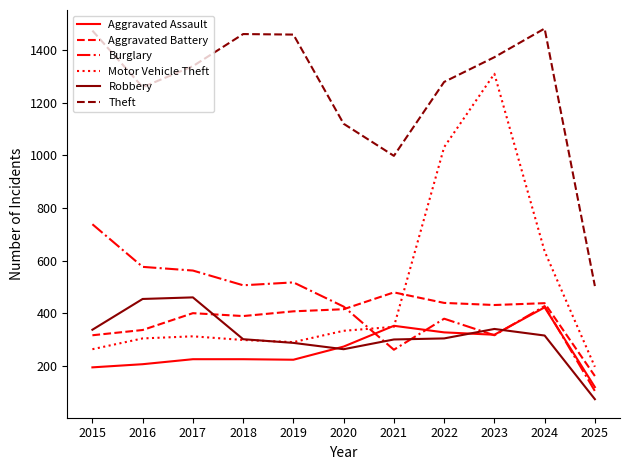

True or false: Aggravated Battery has a value of 336 at 2016.

True